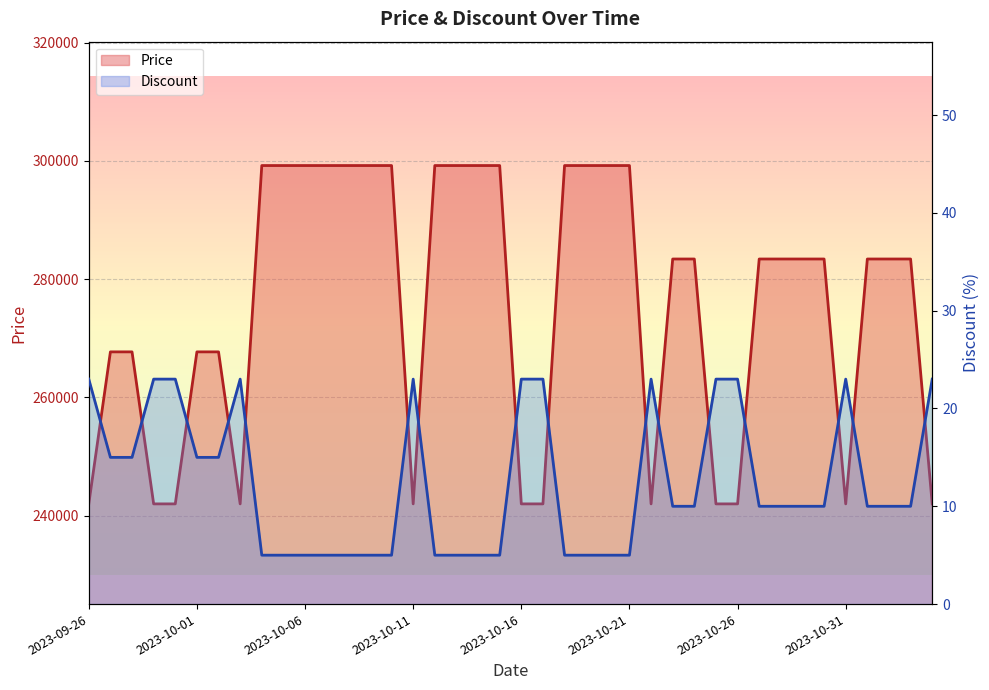

The value of Discount at 22 is 8. True or false?

False